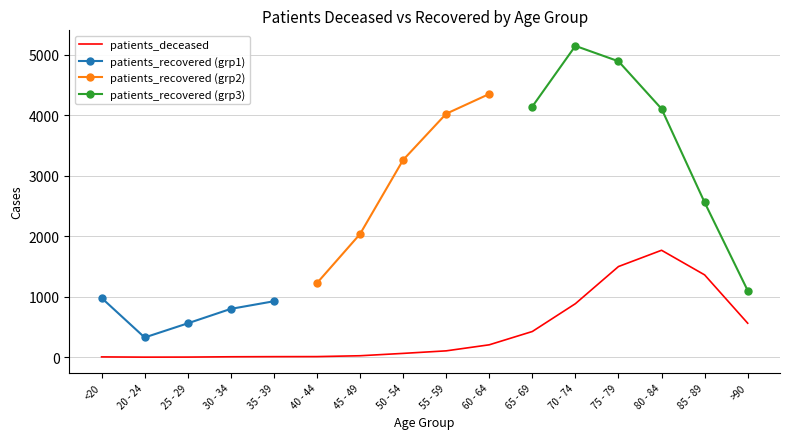

What is the approximate value at 75 - 79?

1499